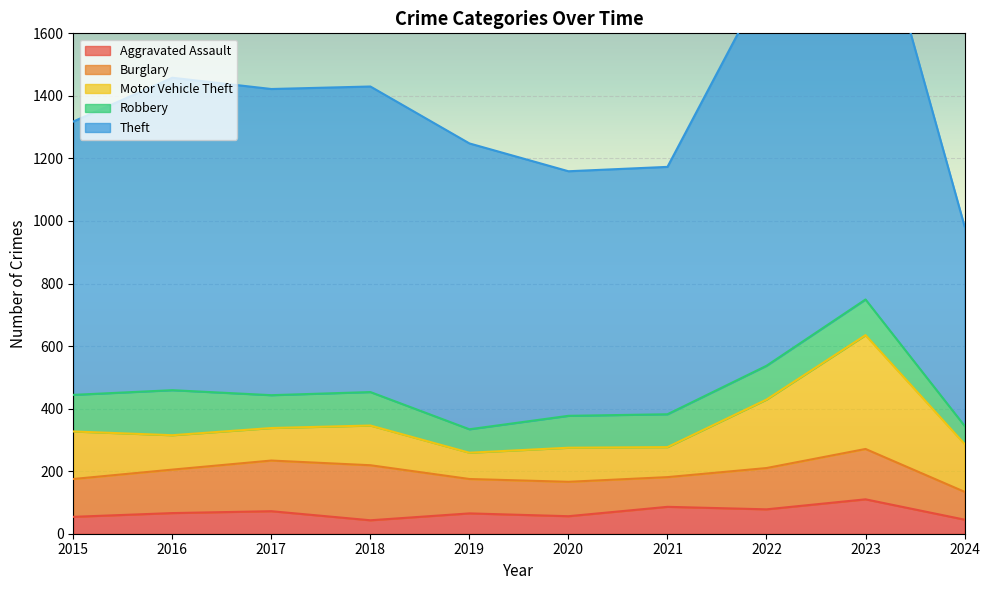

Rank the series by their maximum value, from lowest to highest.

Aggravated Assault, Robbery, Burglary, Motor Vehicle Theft, Theft